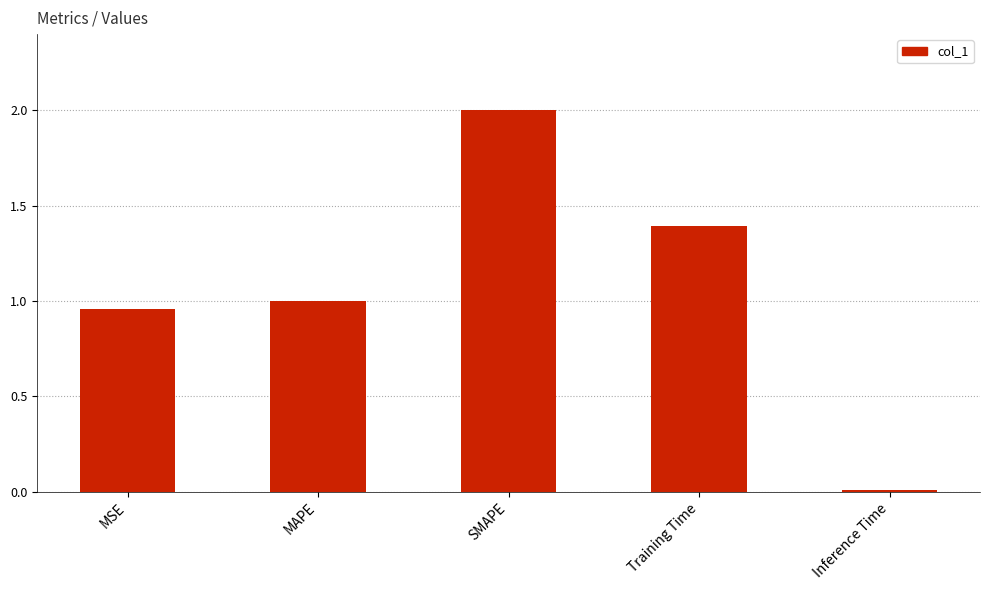

The value at MSE is 1.0. True or false?

True